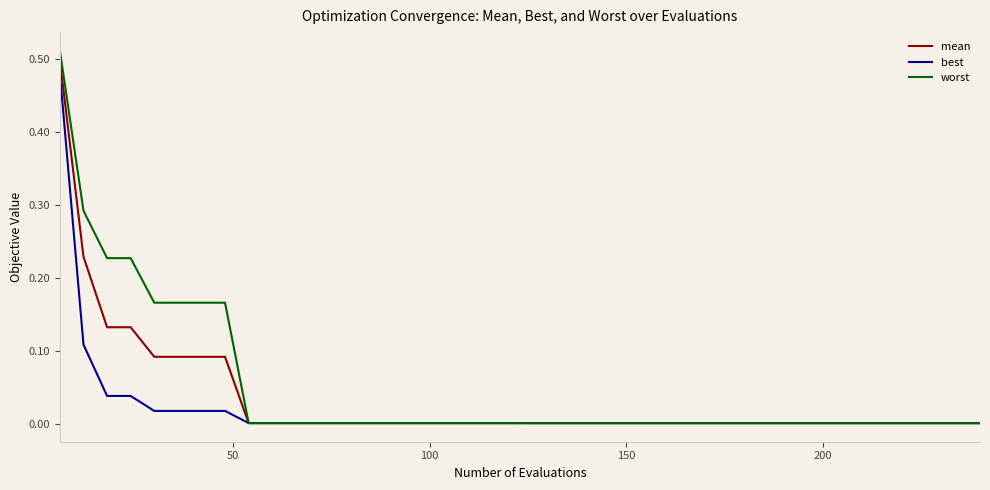

Which series has the largest range (max minus min)?

worst